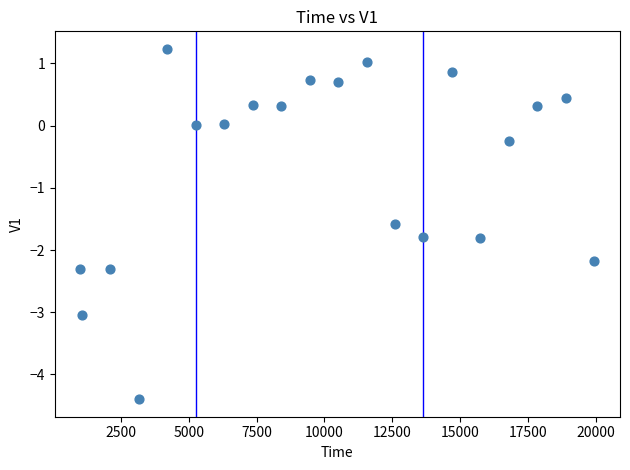

What is the range of Y values (max minus min)?

5.6